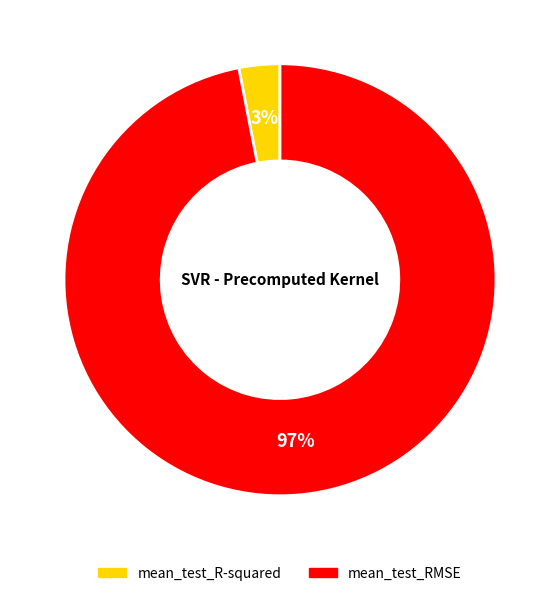

To the nearest percent, what is the difference between the largest and smallest slice percentages?

94%